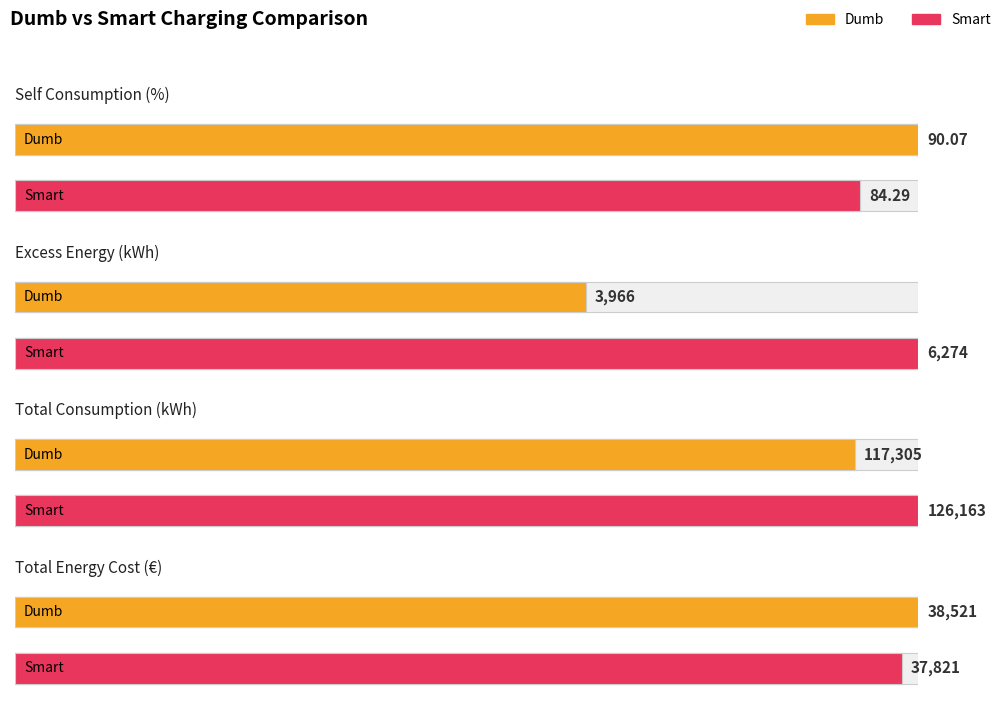

What is the label of the 3rd bar from the right?

Excess Energy (kWh)